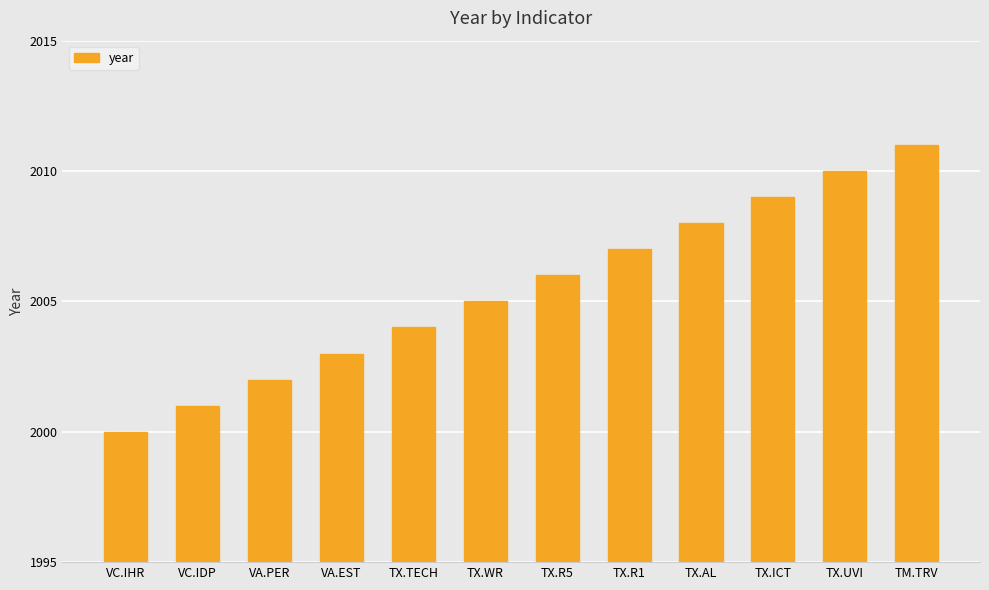

Rank the categories by value from highest to lowest.

TM.TRV, TX.UVI, TX.ICT, TX.AL, TX.R1, TX.R5, TX.WR, TX.TECH, VA.EST, VA.PER, VC.IDP, VC.IHR